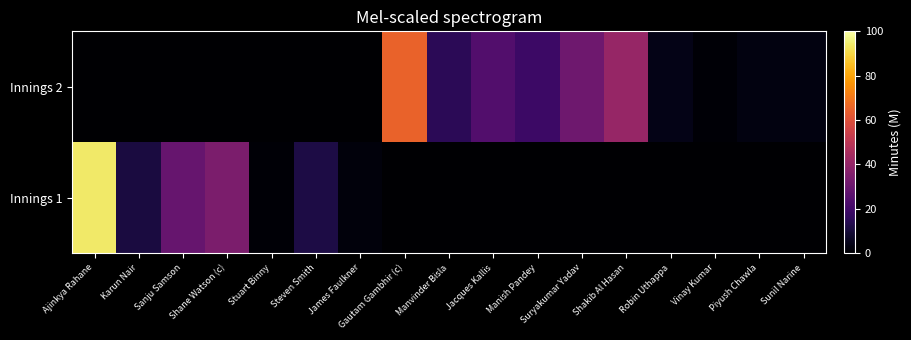

Rank the series by their maximum value, from lowest to highest.

Innings 2, Innings 1